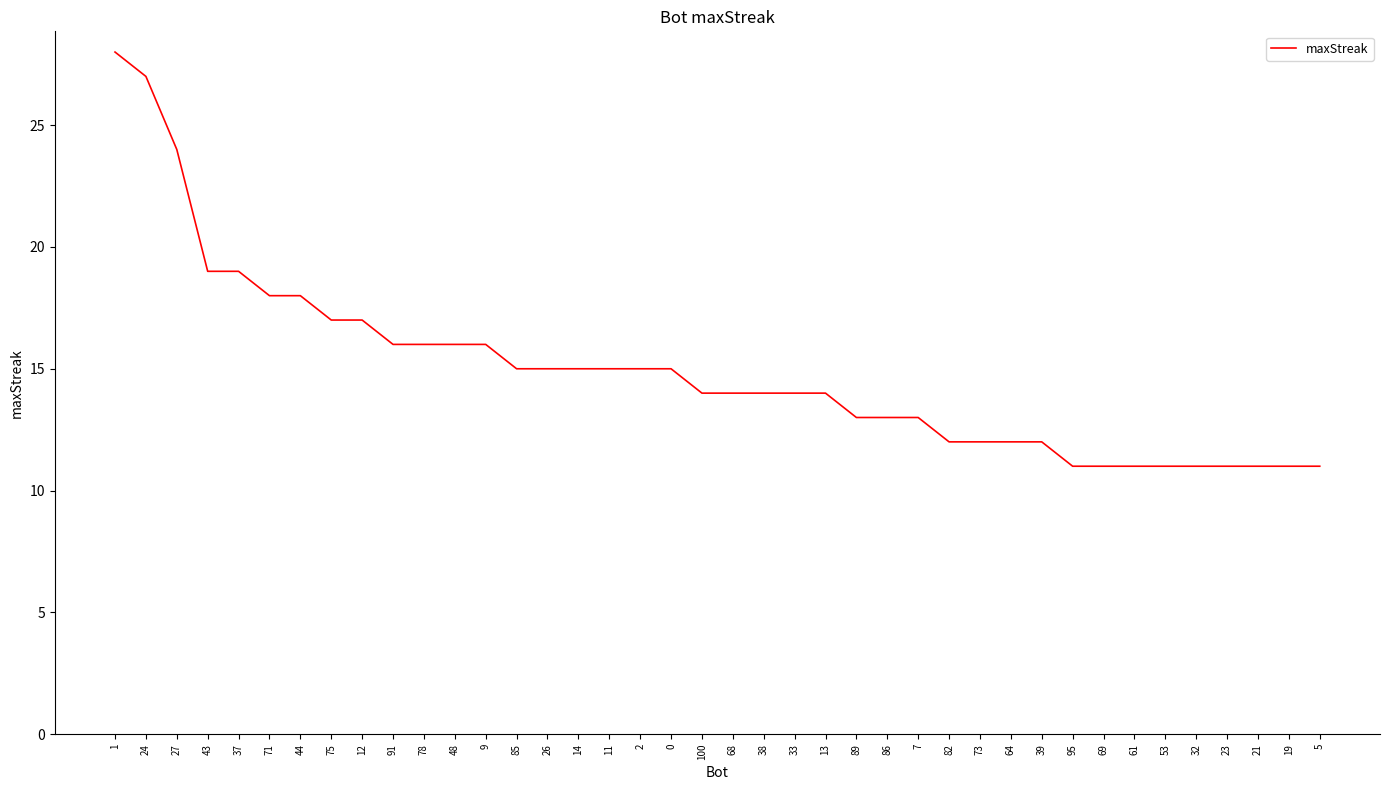

Reading right to left, what are all the values shown in this chart?

11	11	11	11	11	11	11	11	11	12	12	12	12	13	13	13	14	14	14	14	14	15	15	15	15	15	15	16	16	16	16	17	17	18	18	19	19	24	27	28